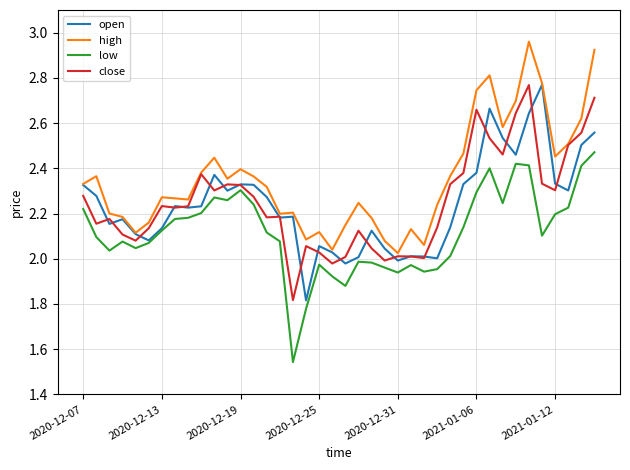

True or false: low and high intersect in this chart.

False